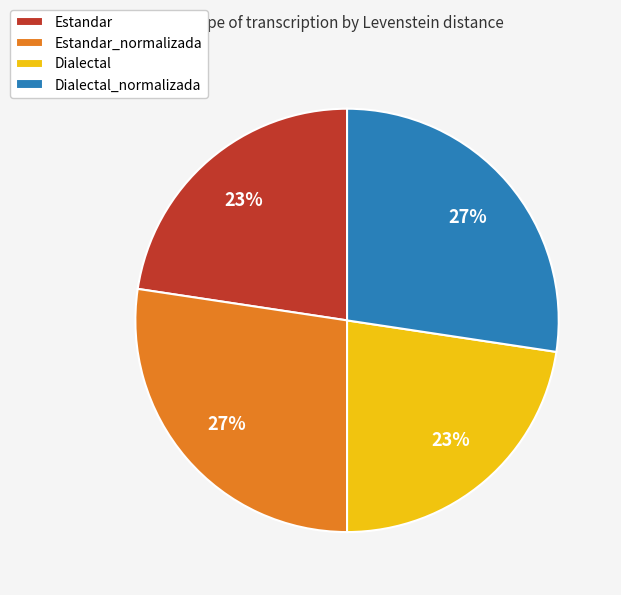

Does Dialectal_normalizada represent more than half of the total?

No